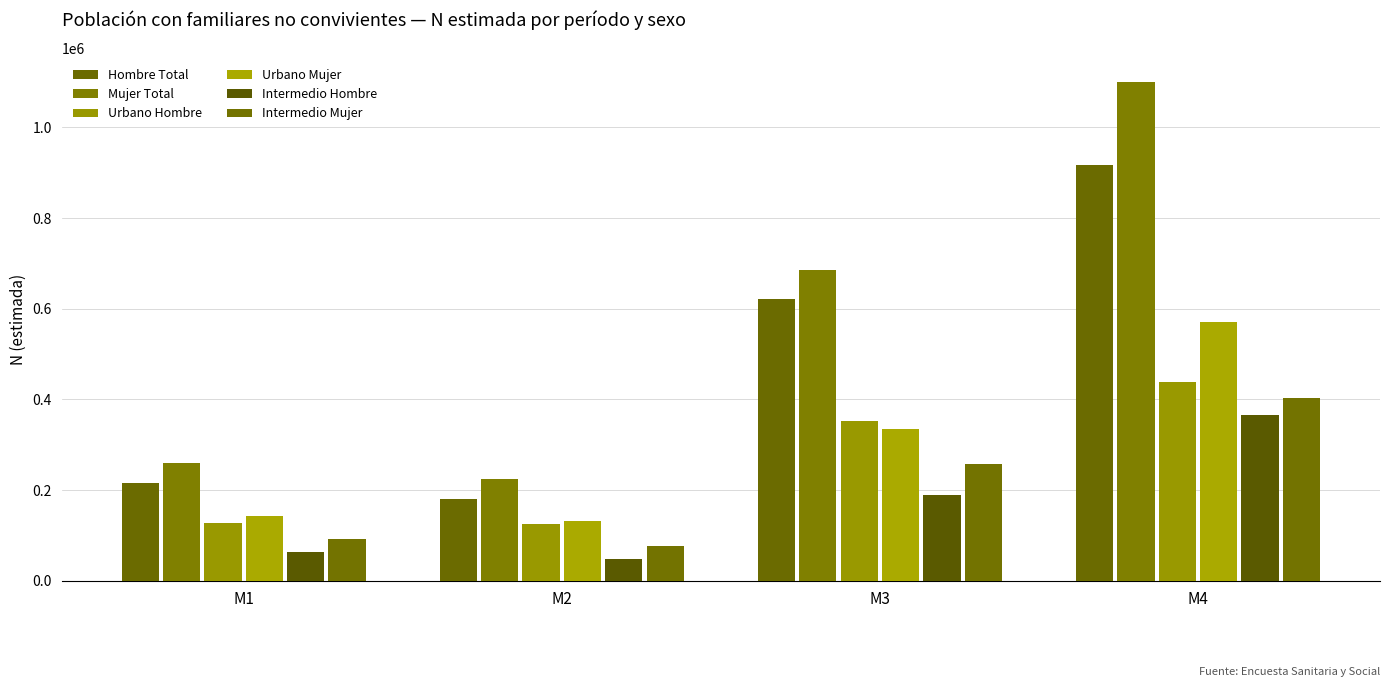

Which category has the lowest value across all series?

M2